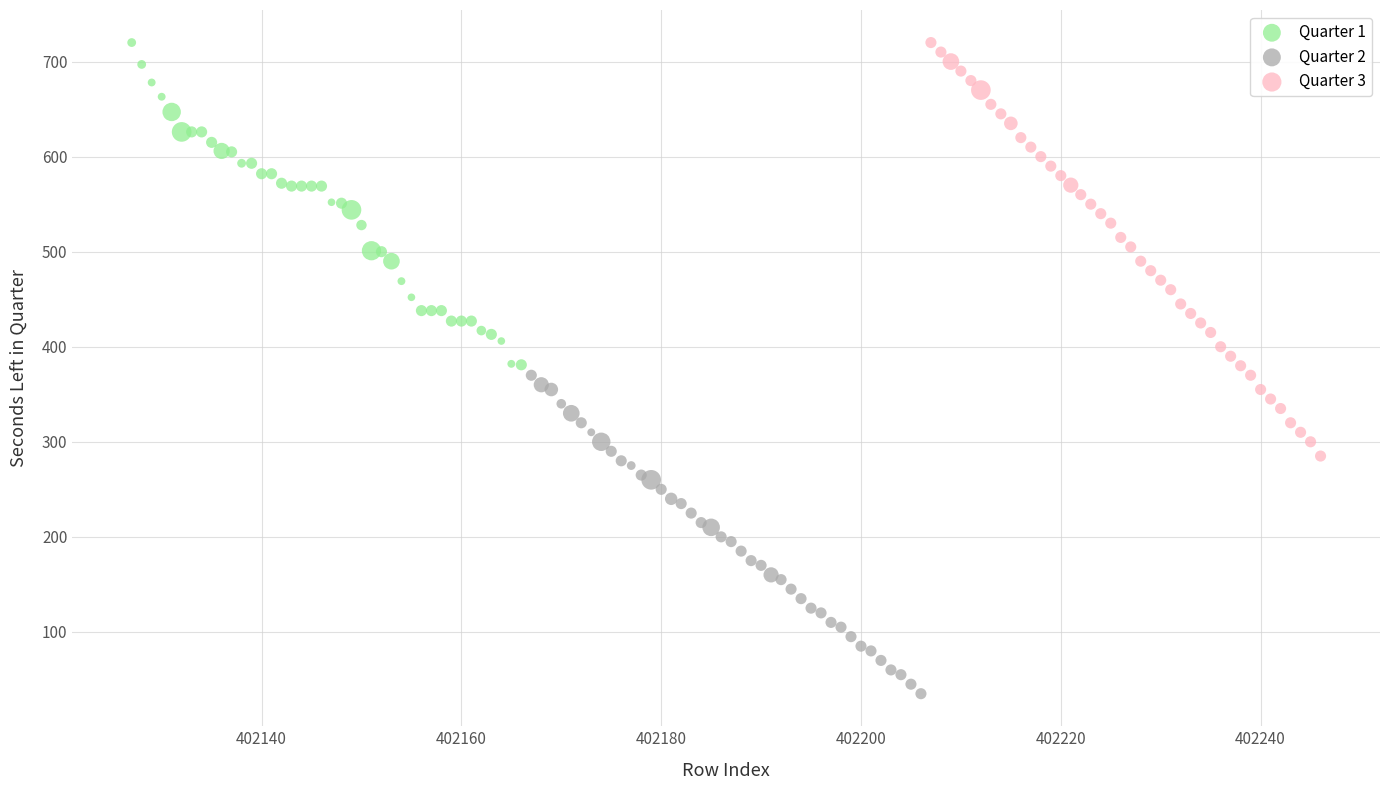

Which series contains the lowest Y value?

Quarter 2